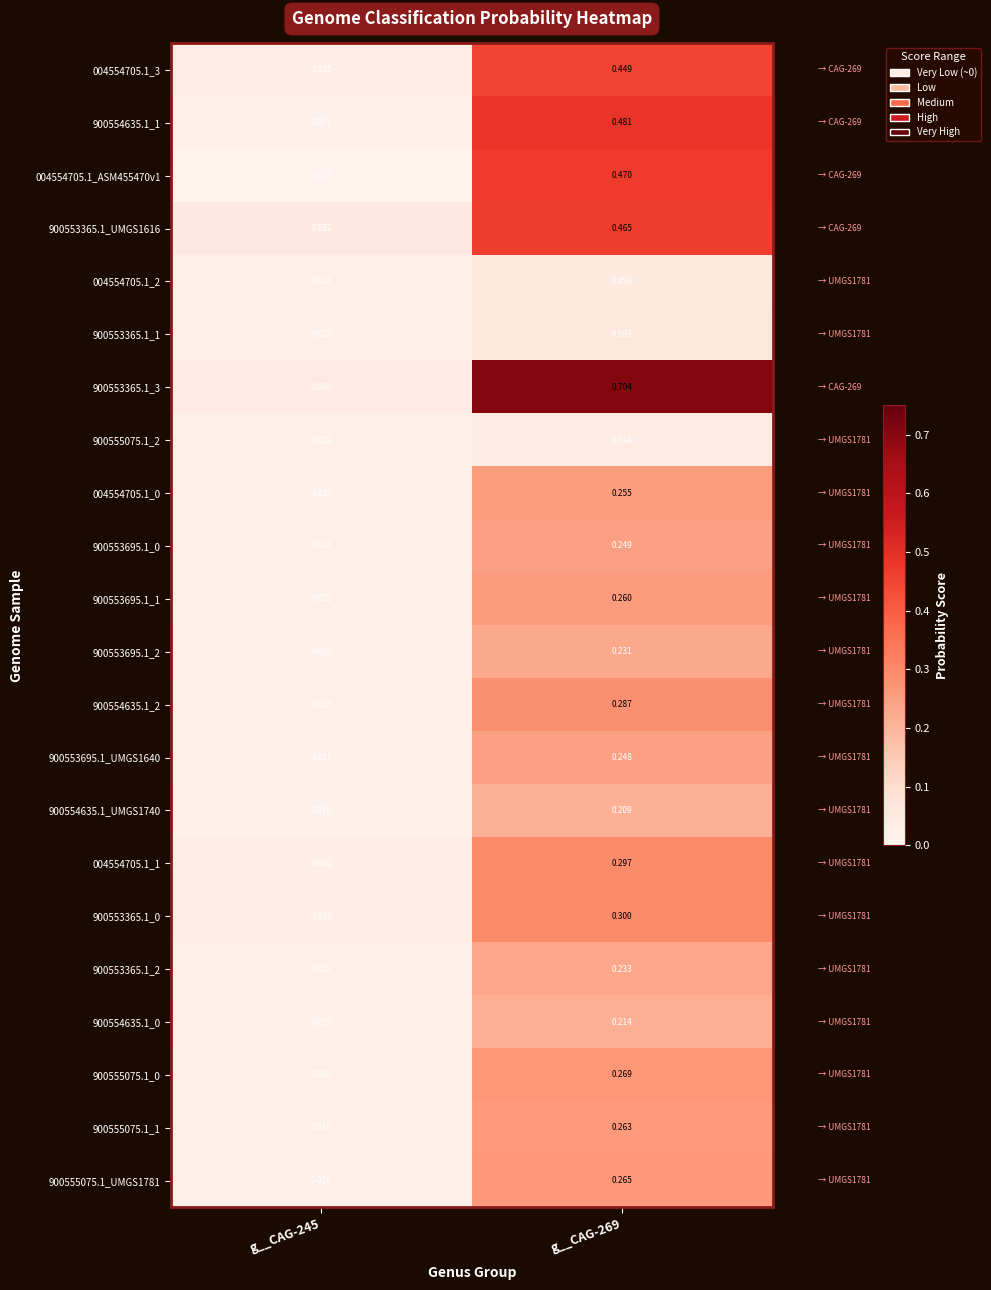

Is the value of 004554705.1_3 at g__CAG-269 greater than the value of 900555075.1_1 at g__CAG-269?

Yes